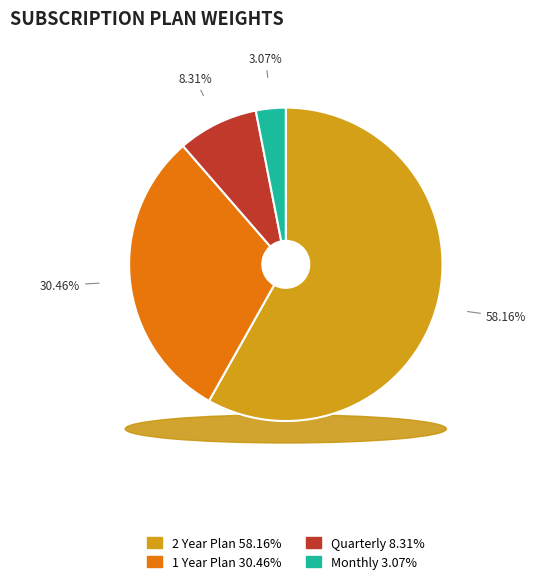

Combined, what portion of the pie is Quarterly and 2 Year Plan?

66.5%